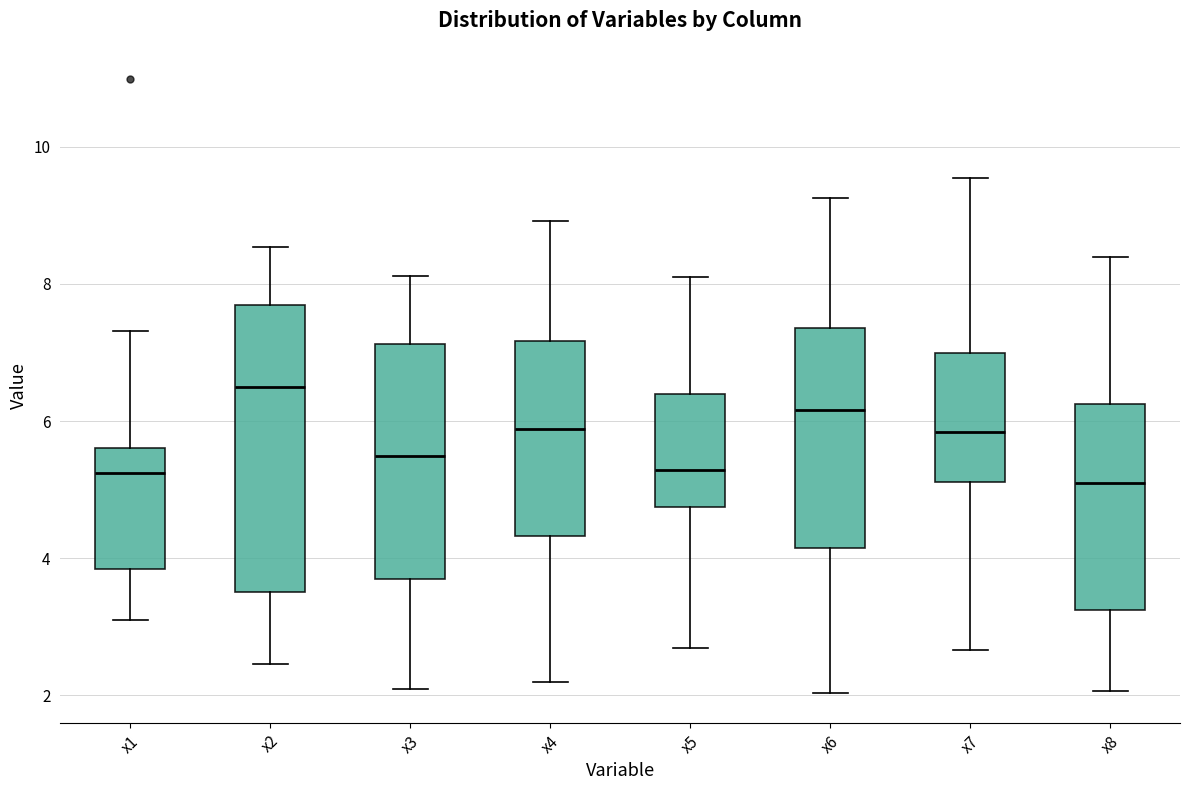

Reading left to right, transcribe this box plot: for each box, give where its median line is, the range the box spans, and where its two whiskers end, as read against the y-axis. The values are not printed on the chart, so give them approximately, as read against the axis.

x1: median 5.2, box 3.8 to 5.6, whiskers 3.2 to 7.4
x2: median 6.6, box 3.6 to 7.6, whiskers 2.4 to 8.6
x3: median 5.4, box 3.6 to 7.2, whiskers 2.0 to 8.2
x4: median 5.8, box 4.4 to 7.2, whiskers 2.2 to 9.0
x5: median 5.2, box 4.8 to 6.4, whiskers 2.6 to 8.0
x6: median 6.2, box 4.2 to 7.4, whiskers 2.0 to 9.2
x7: median 5.8, box 5.2 to 7.0, whiskers 2.6 to 9.6
x8: median 5.2, box 3.2 to 6.2, whiskers 2.0 to 8.4